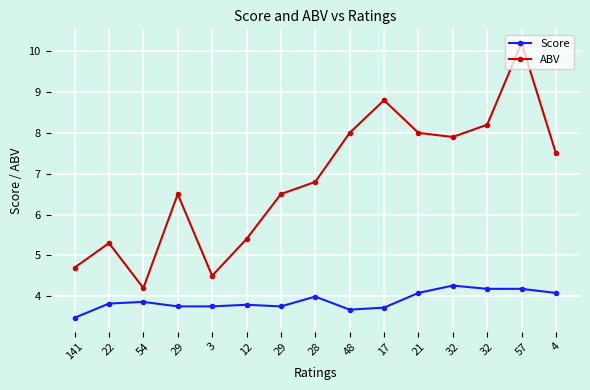

How many interior local valleys does the ABV series have?

3